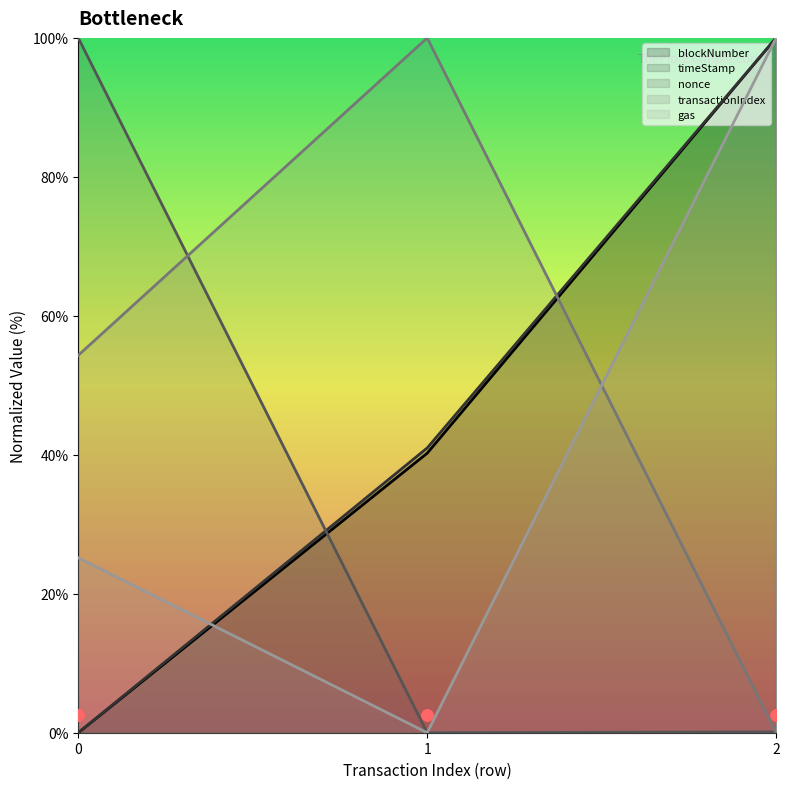

Is the value of blockNumber at 0 greater than the value of gas at 1?

No